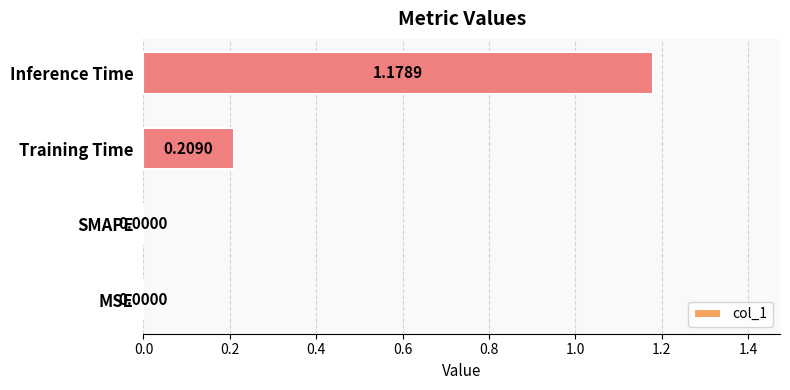

Which has a higher value, Inference Time or SMAPE?

Inference Time